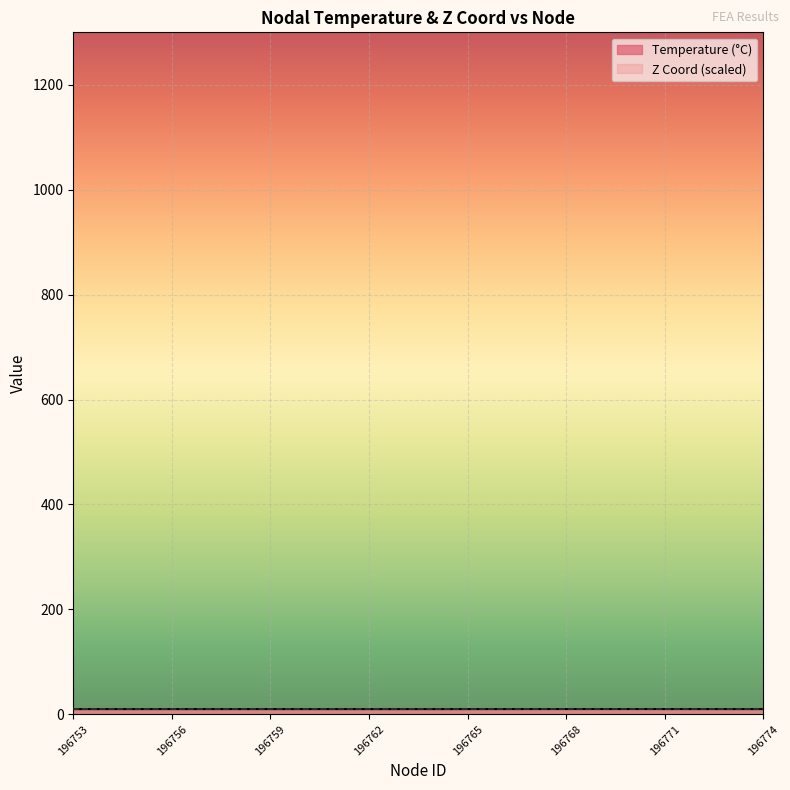

How many interior local peaks (higher than both neighbors) does the data have?

2